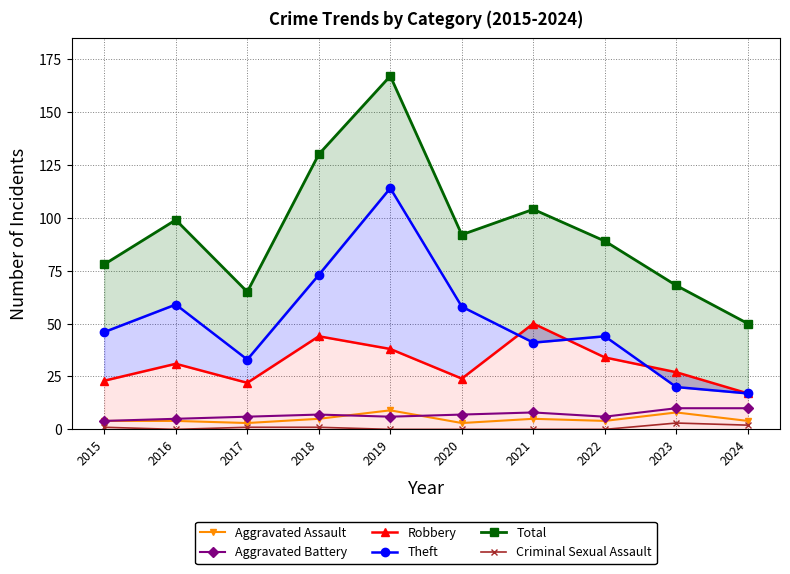

In Theft, how many points are lower than both neighbors (excluding endpoints)?

2